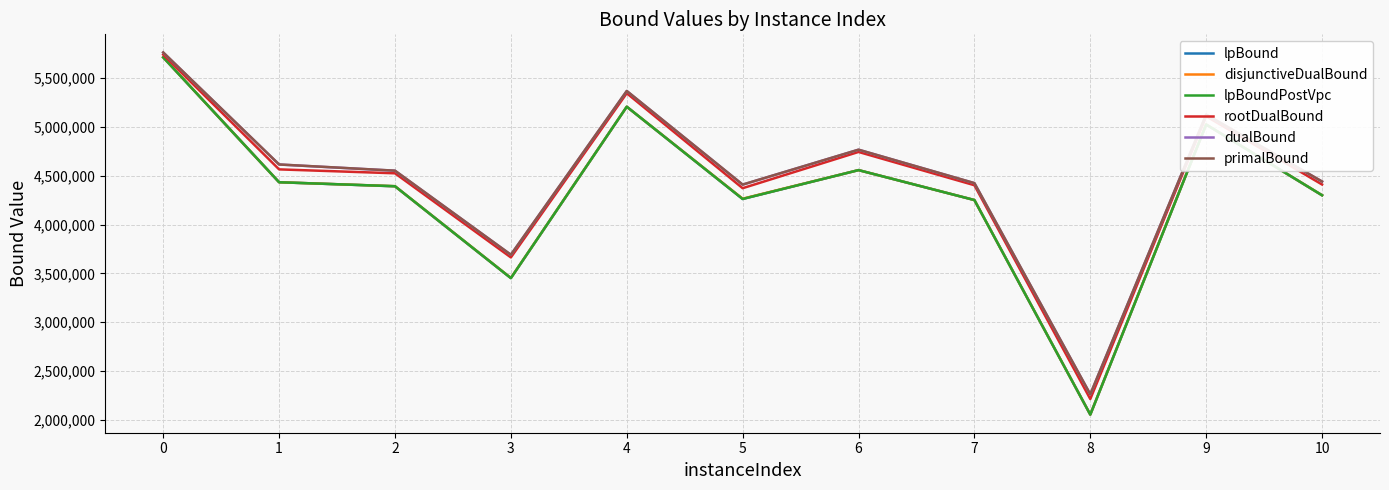

What is the lowest value of the rootDualBound series?

2213179.6